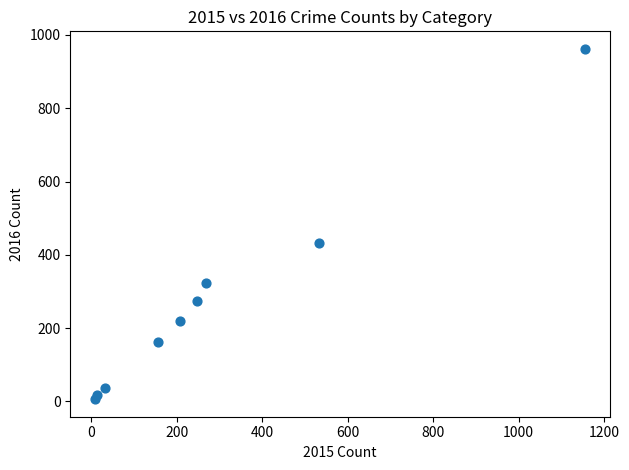

What is the average Y value?

270